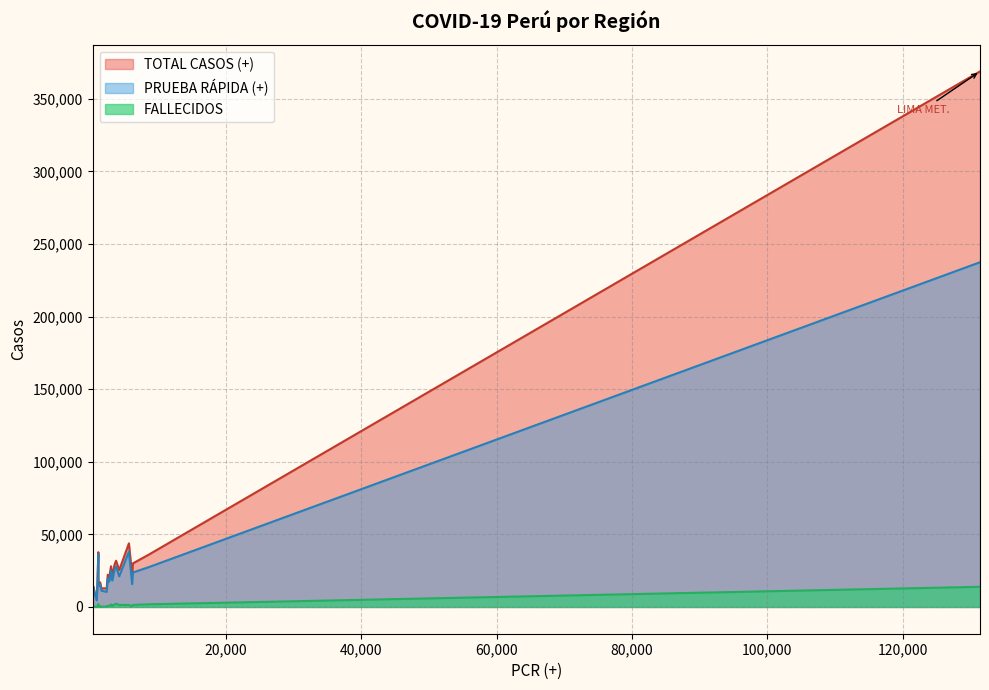

True or false: TOTAL CASOS (+) has a value of 4428 at MADRE DE DIOS.

False